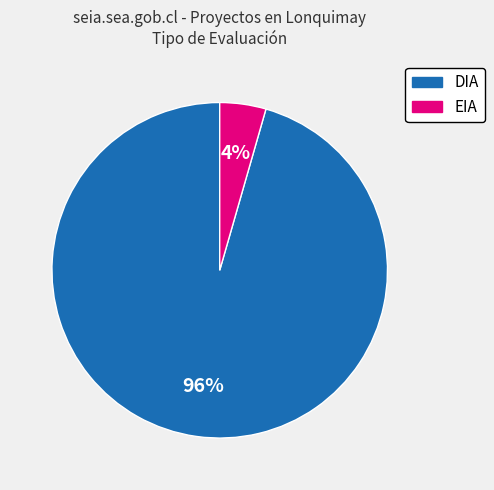

To the nearest percent, what is the combined percentage of DIA and EIA?

100%